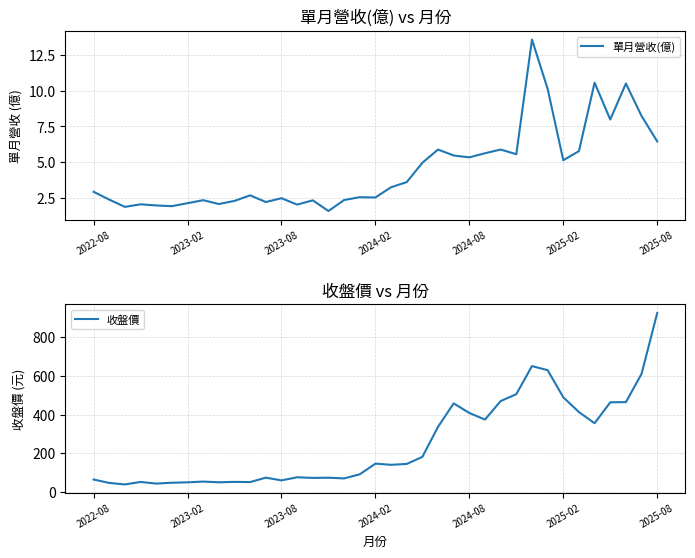

Where is 單月營收(億) nearest to the value 7?

2025-08